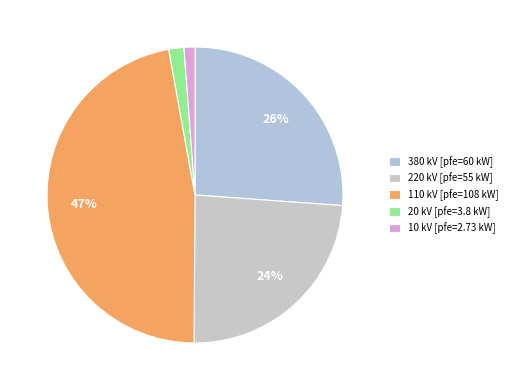

How many slices are in this pie chart?

5